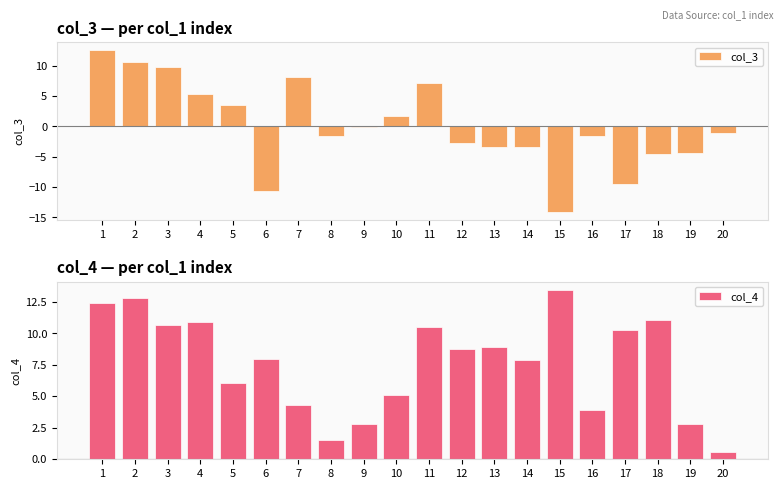

Where does the col_3 series first go above -1?

1